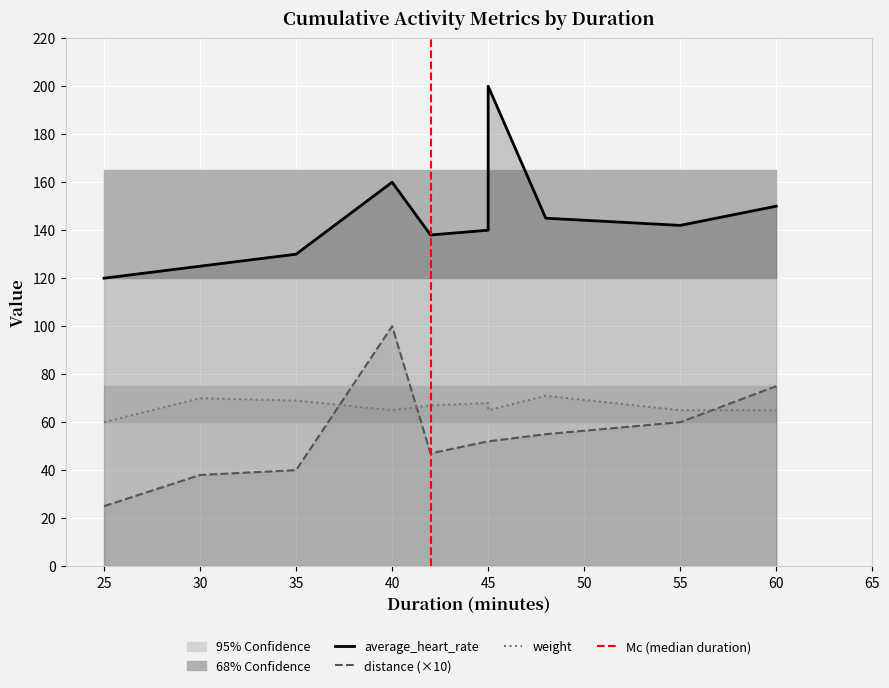

What is the sum of all weight values?

665